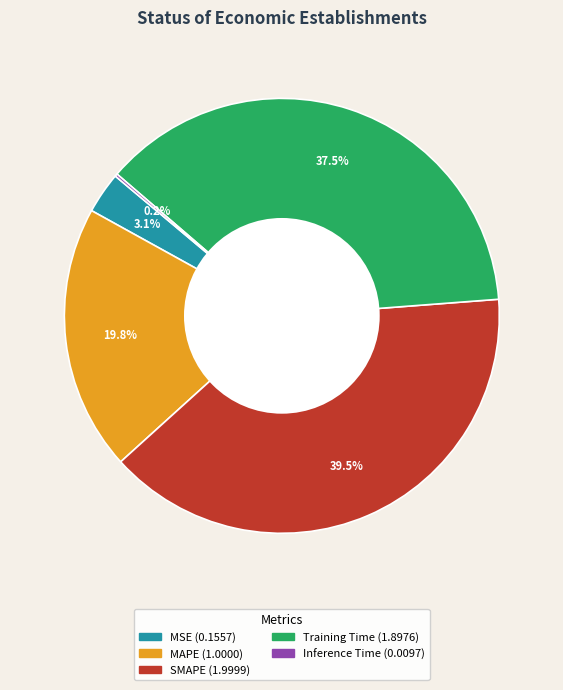

Which has a higher value, Training Time or MAPE?

Training Time